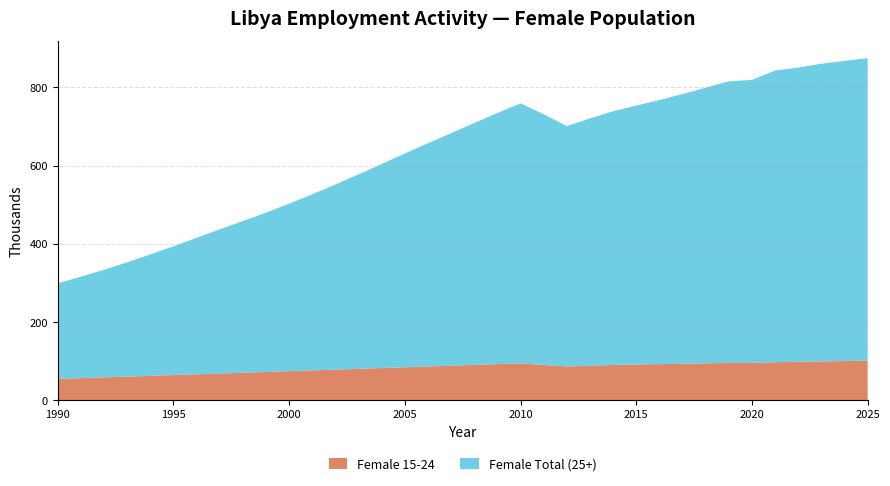

Reading left to right, extract all data points from this chart.

Female Total: 1990=298.9	1991=315.6	1992=333.5	1993=352.6	1994=372.7	1995=393.7	1996=415.2	1997=436.9	1998=458.2	1999=479.8	2000=502.7	2001=526.8	2002=551.8	2003=577.7	2004=604.2	2005=631.1	2006=657.3	2007=683.2	2008=709.2	2009=734.7	2010=759.3	2011=731.6	2012=701.1	2013=720.9	2014=739.1	2015=753.6	2016=767.8	2017=783.2	2018=799.5	2019=815.7	2020=819.4	2021=843.5	2022=851.0	2023=860.8	2024=868.0	2025=875.1
Female 15-24: 1990=54.1	1991=56.1	1992=58.2	1993=60.0	1994=62.0	1995=64.0	1996=66.0	1997=68.0	1998=70.0	1999=72.0	2000=74.0	2001=76.0	2002=78.0	2003=80.0	2004=82.0	2005=84.0	2006=86.0	2007=88.0	2008=90.0	2009=92.0	2010=94.0	2011=90.0	2012=86.0	2013=88.0	2014=90.0	2015=91.0	2016=92.0	2017=93.0	2018=94.0	2019=95.0	2020=95.0	2021=97.0	2022=98.0	2023=99.0	2024=100.0	2025=101.0